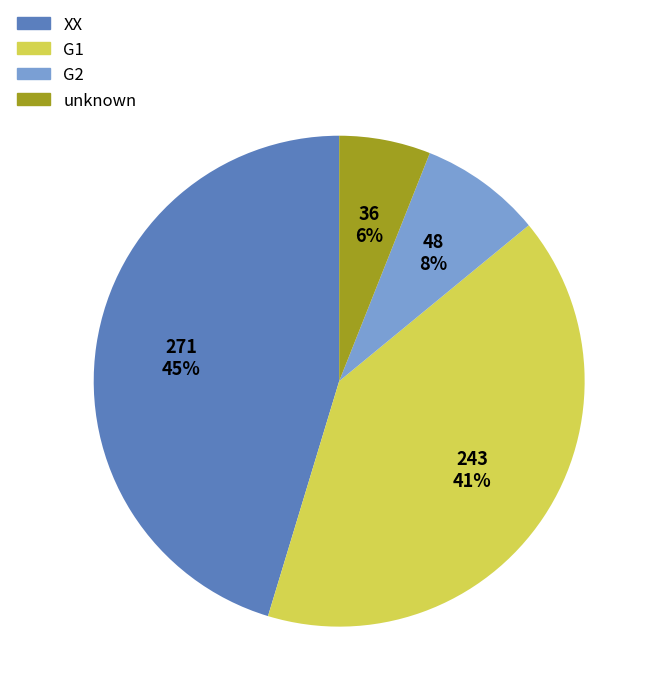

Is the sum of XX and unknown greater than half?

Yes